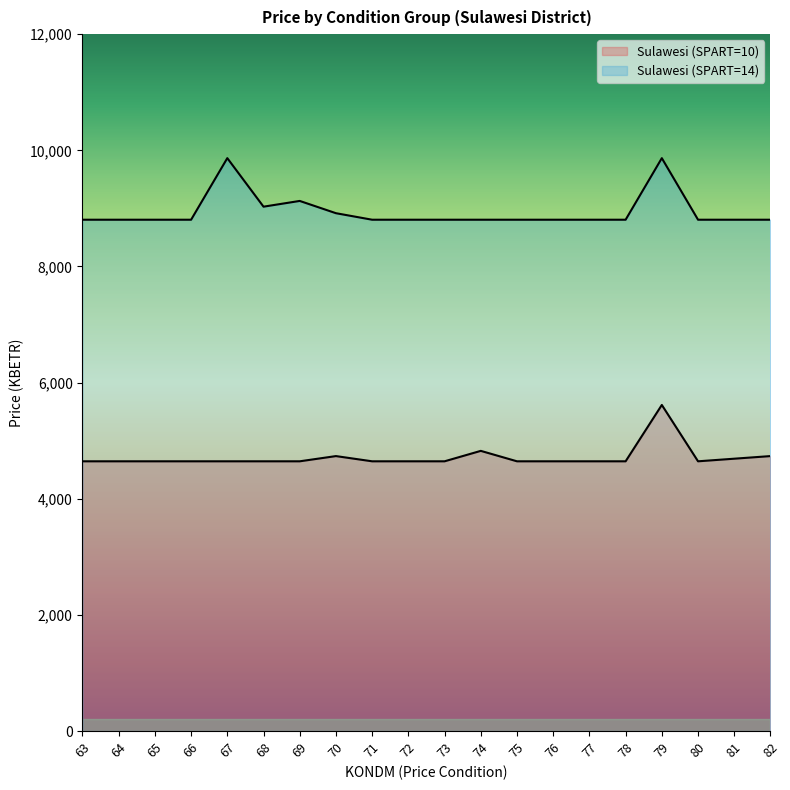

What value does the Sulawesi (SPART=10) series have at 72?

4645.1